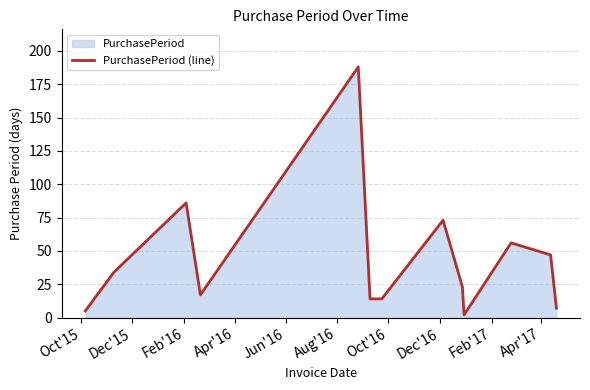

How many points are lower than both their immediate neighbors (excluding endpoints)?

2